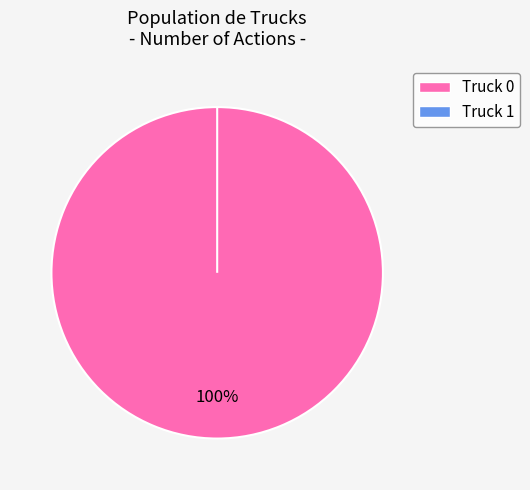

What is the change in value from Truck 0 to Truck 1?

-2